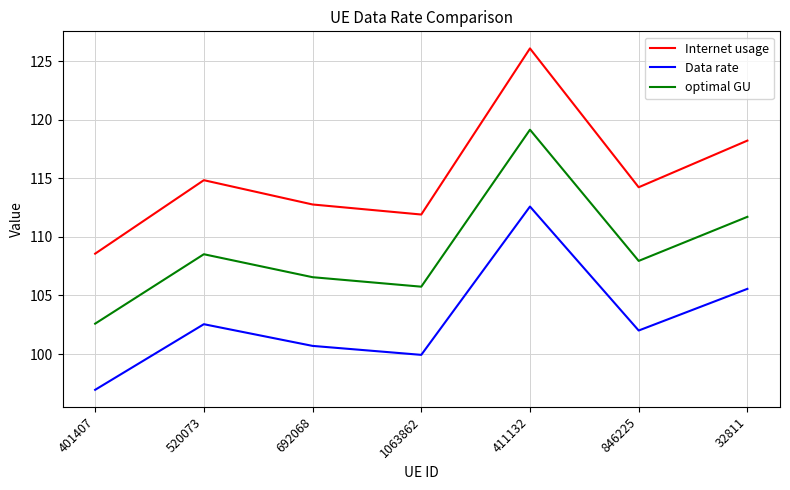

How many interior local valleys does the Data rate series have?

2